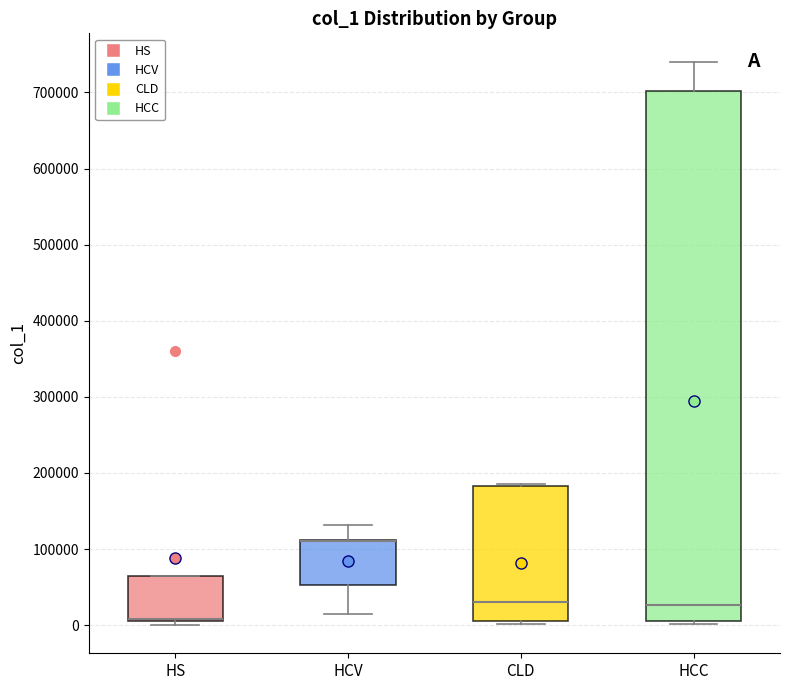

Where is the lower edge of the box for CLD on the y-axis? The values are not printed on the chart, so give them approximately, as read against the axis.

10000